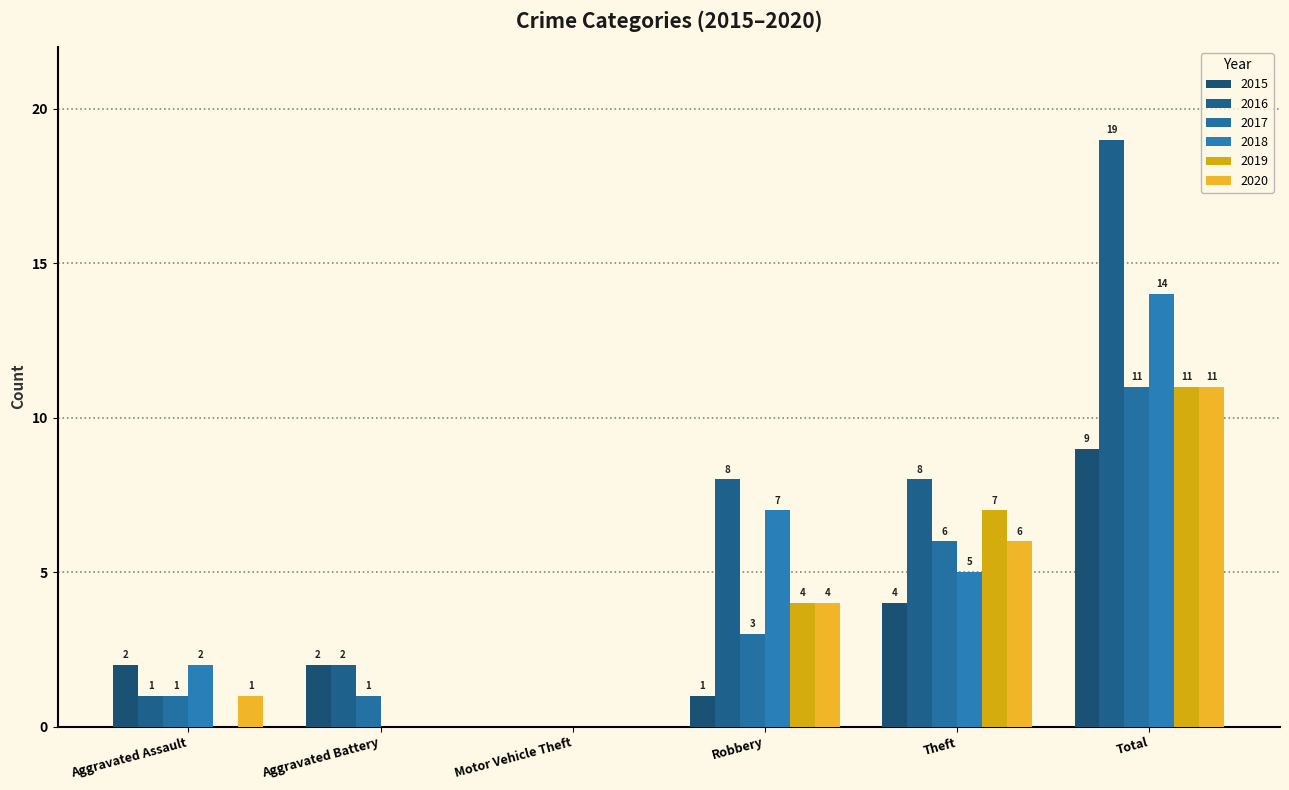

List the series in order of their peak value, highest first.

2016, 2018, 2017, 2019, 2020, 2015